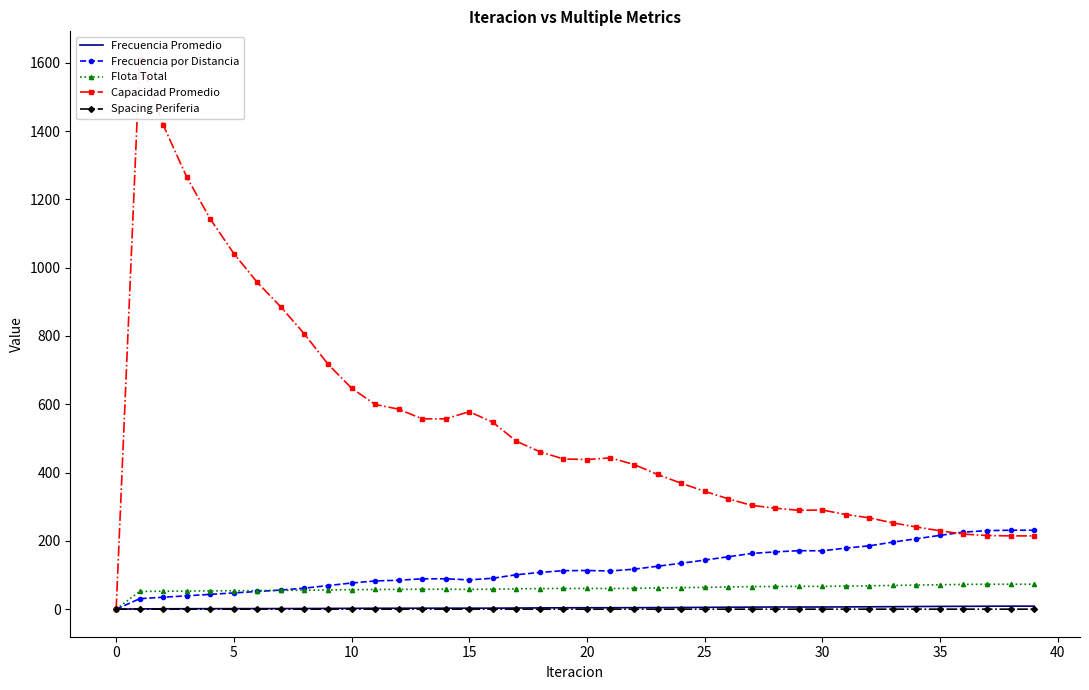

Which series ends up on top after the final intersection of Spacing Periferia and Frecuencia Promedio?

Frecuencia Promedio